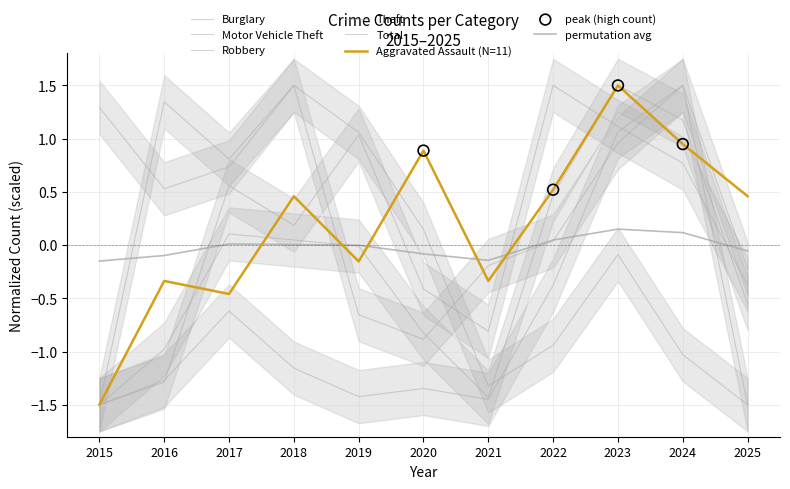

Is the value of Theft at 2018 greater than the value of Burglary at 2022?

Yes